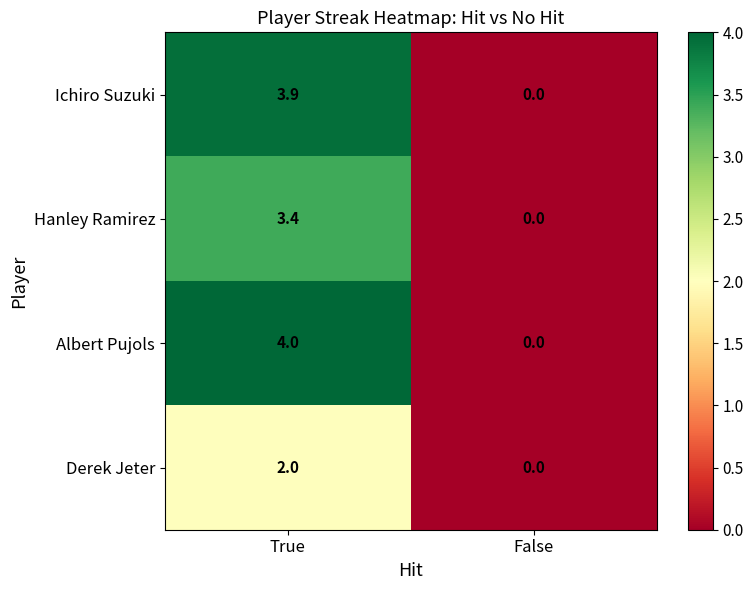

How many series are shown in this chart?

4